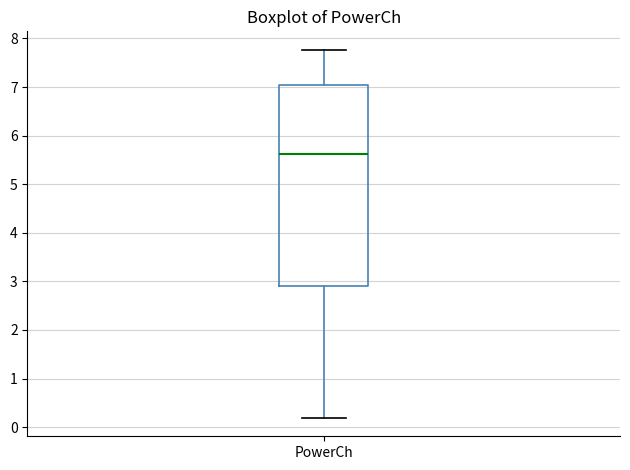

Transcribe this box plot: give where the median line is, the range the box spans, and where the two whiskers end, as read against the y-axis. The values are not printed on the chart, so give them approximately, as read against the axis.

median 5.6, box 2.9 to 7.0, whiskers 0.2 to 7.8